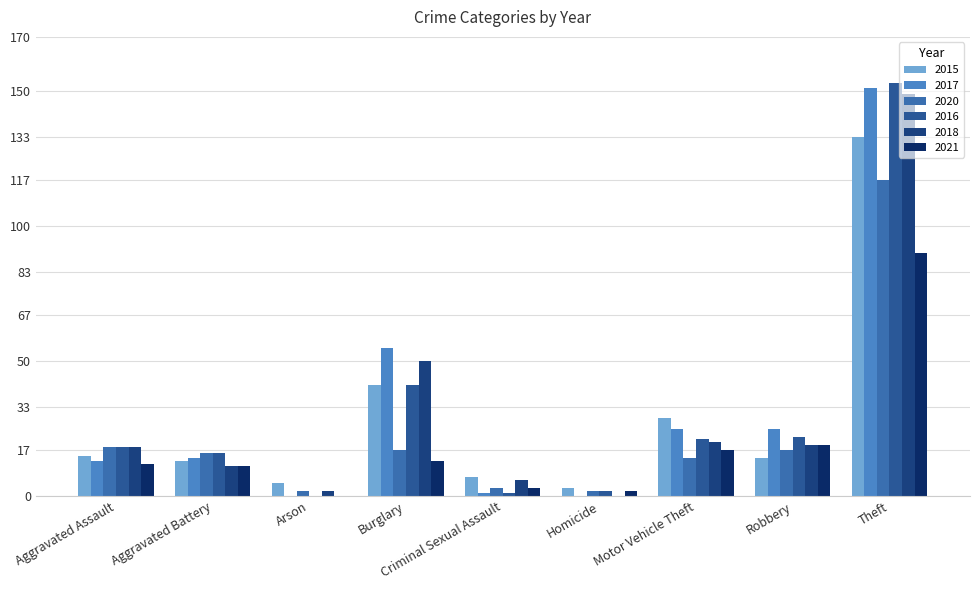

Which has a higher value, Aggravated Battery or Motor Vehicle Theft?

Motor Vehicle Theft